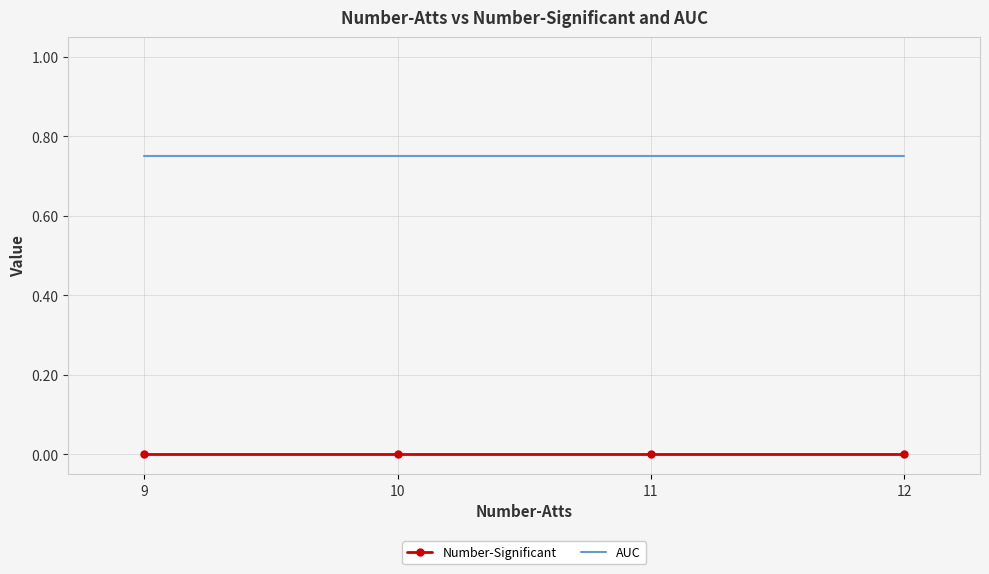

True or false: AUC has more than 2 points higher than both neighbors.

False